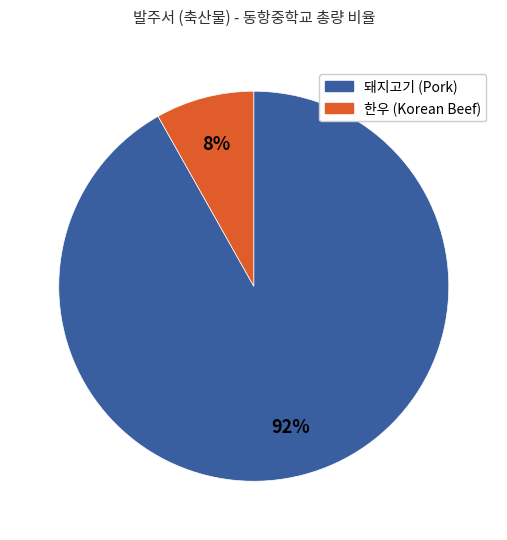

The 한우 (Korean Beef) slice represents 23% of the pie. True or false?

False